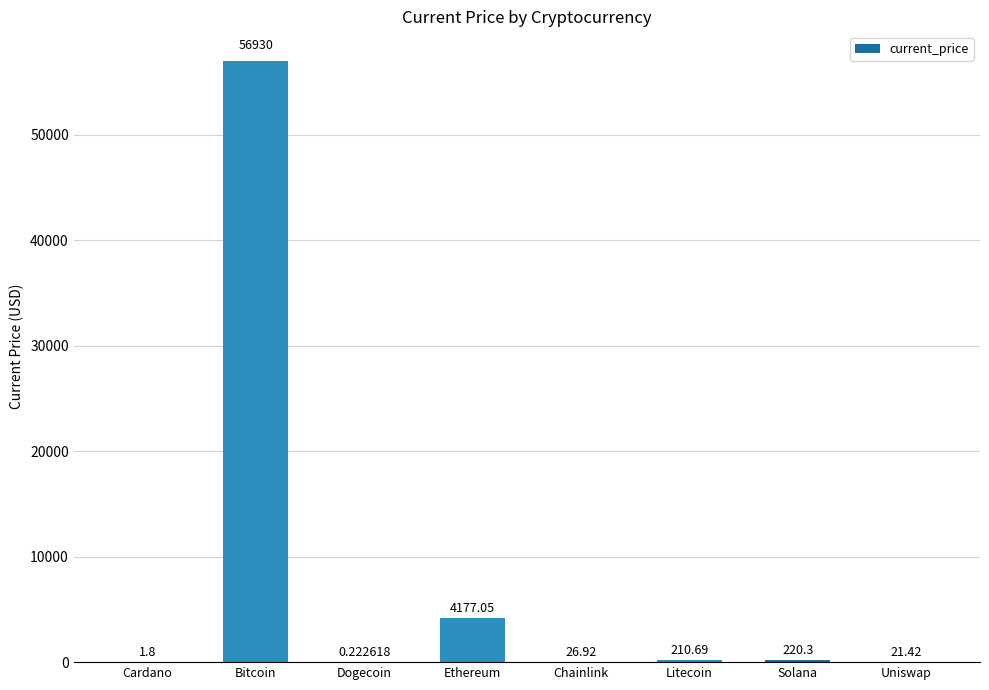

Which label corresponds to the largest value in the chart?

Bitcoin